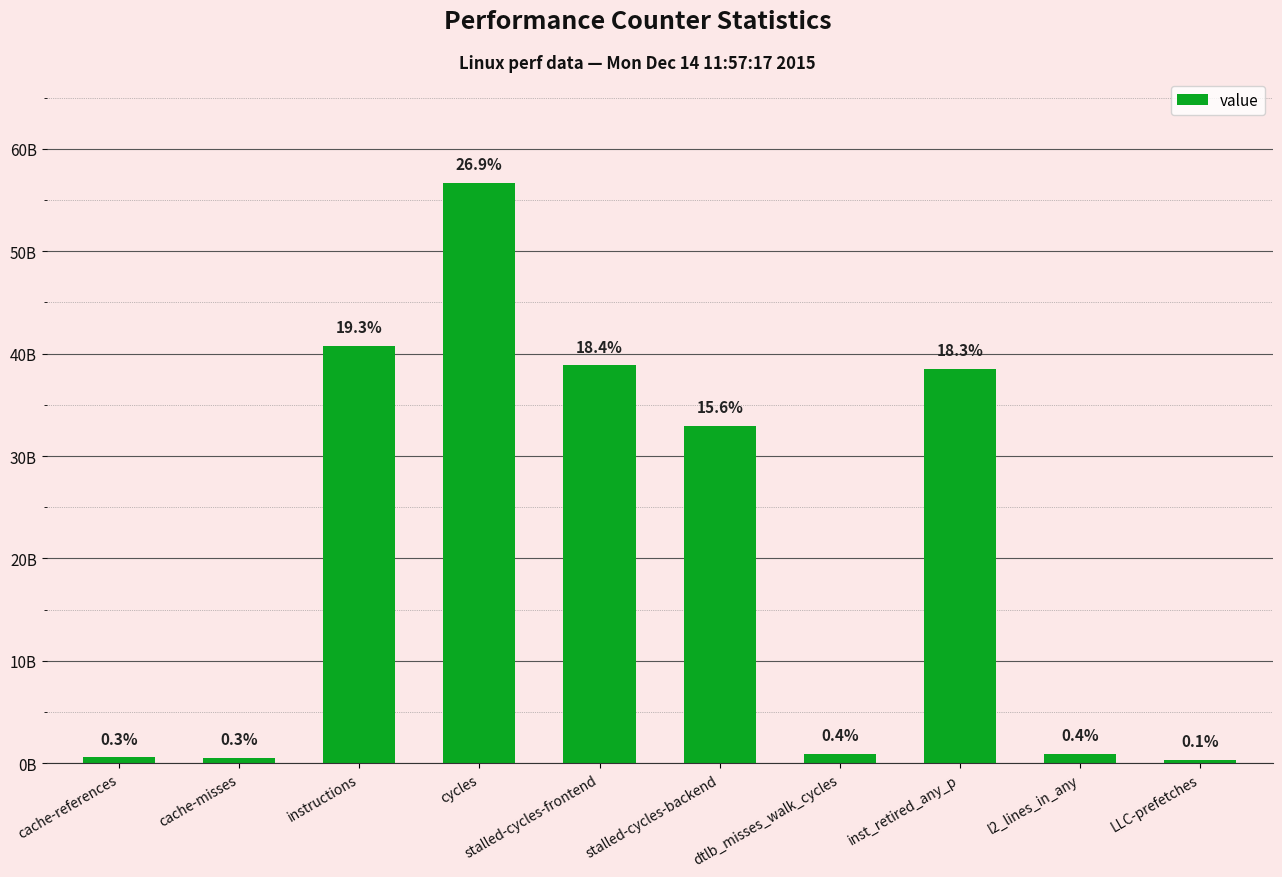

Does the chart contain any negative values?

No